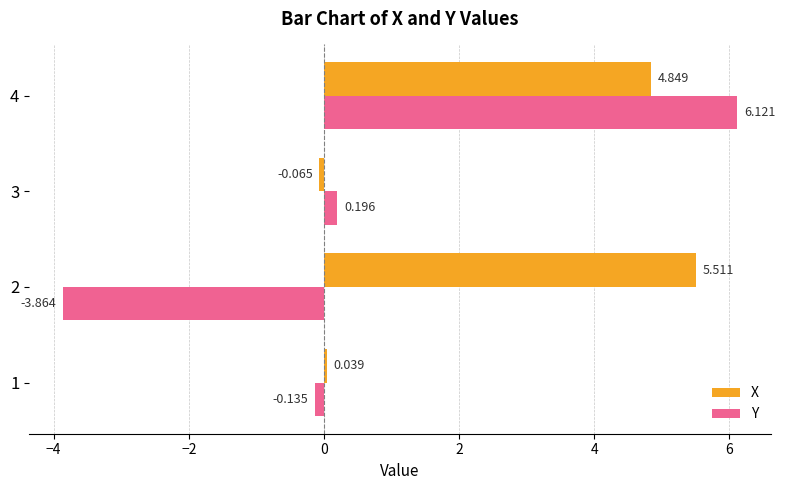

At how many categories does at least one series exceed 4?

2